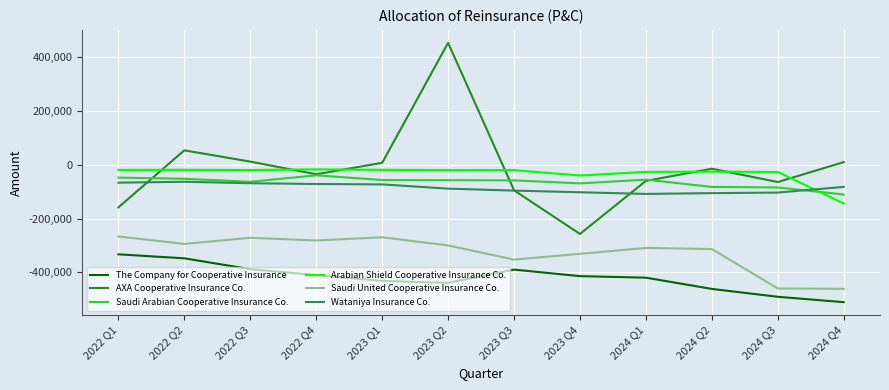

Which series has the largest range (max minus min)?

AXA Cooperative Insurance Co.